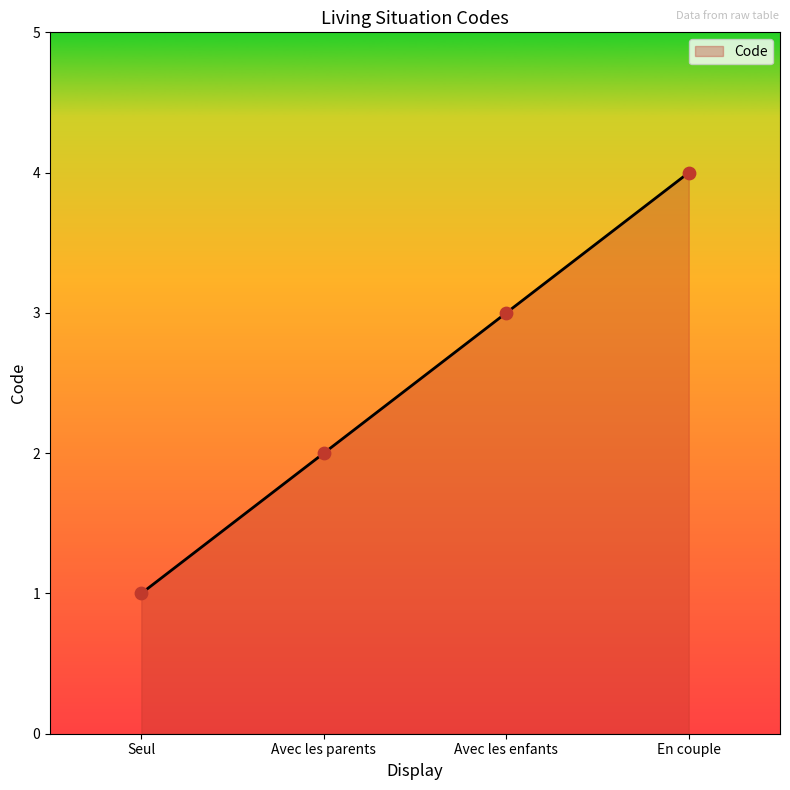

What is the ratio of the value at En couple to the value at Avec les enfants?

1.3